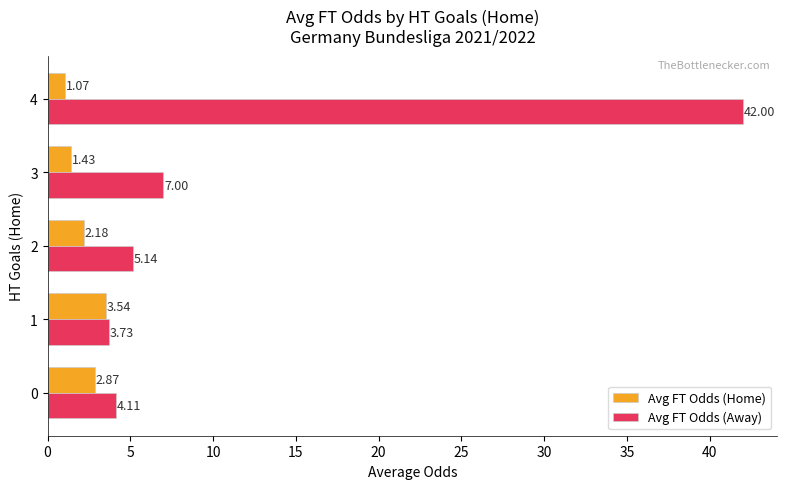

List the labels in order of Avg FT Odds (Away) value, smallest first.

1, 0, 2, 3, 4